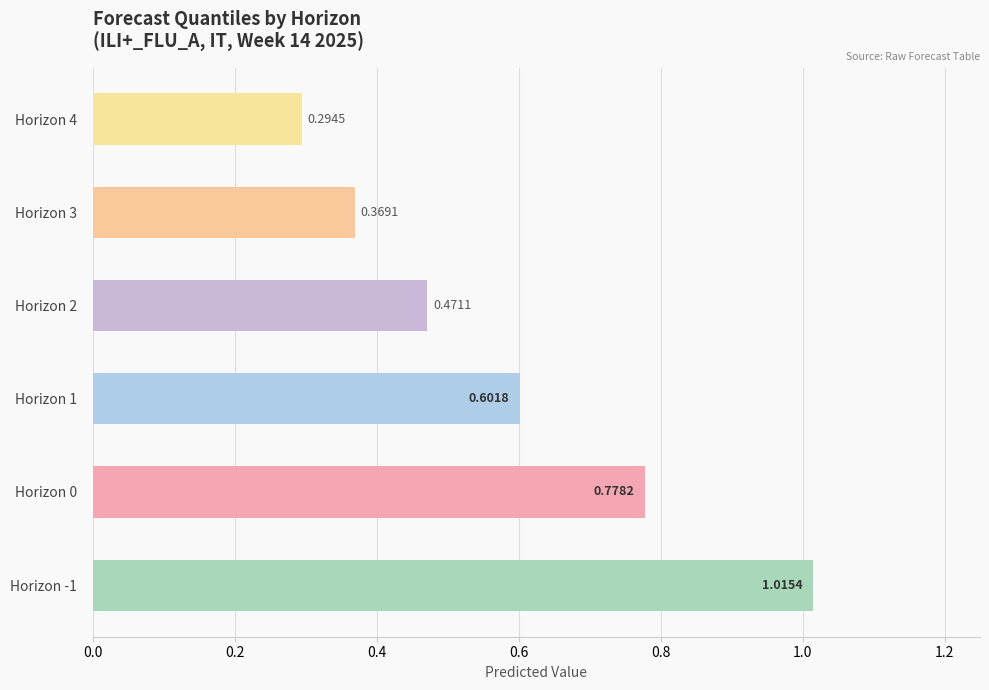

List the labels in order of value, smallest first.

Horizon 4, Horizon 3, Horizon 2, Horizon 1, Horizon 0, Horizon -1